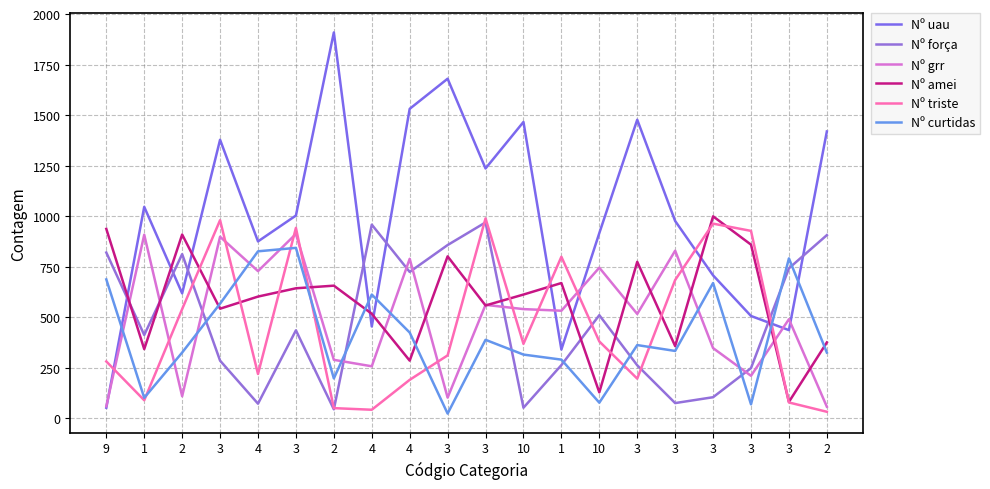

Does the chart have visible grid lines?

Yes